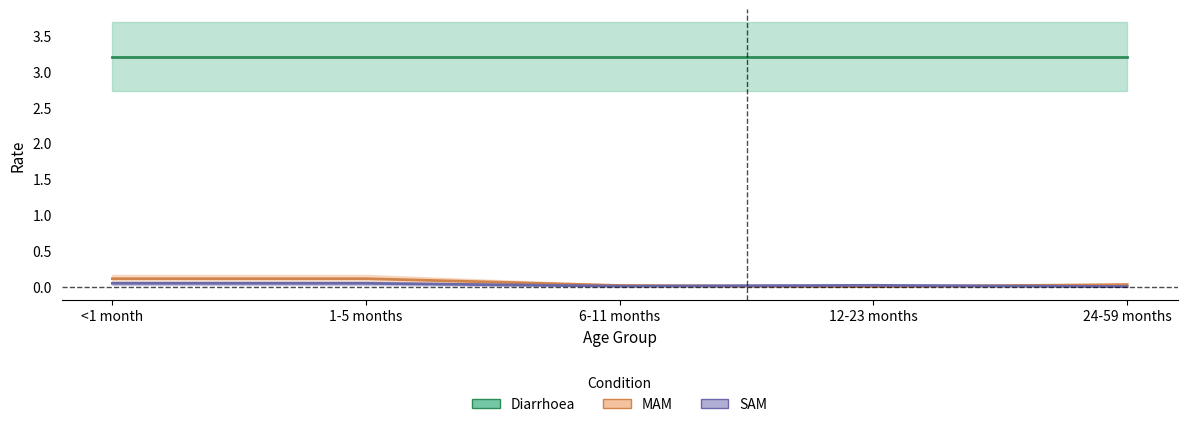

What is the greatest value displayed?

0.1